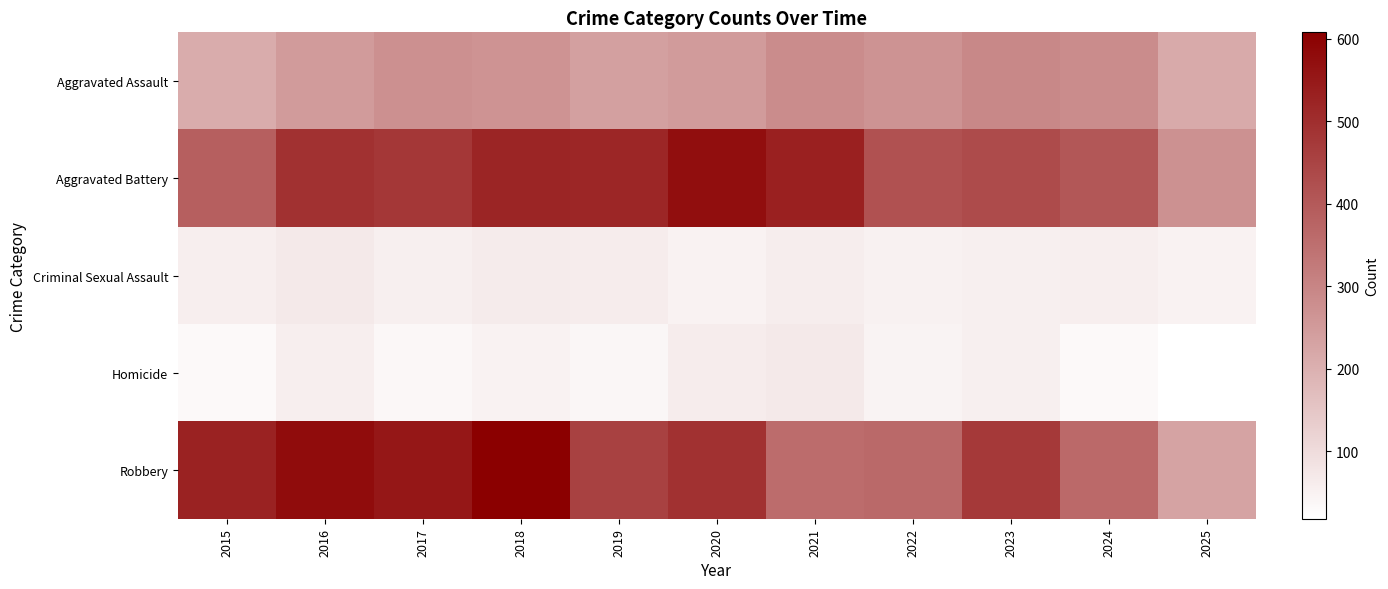

What is the maximum value shown in the chart?

608